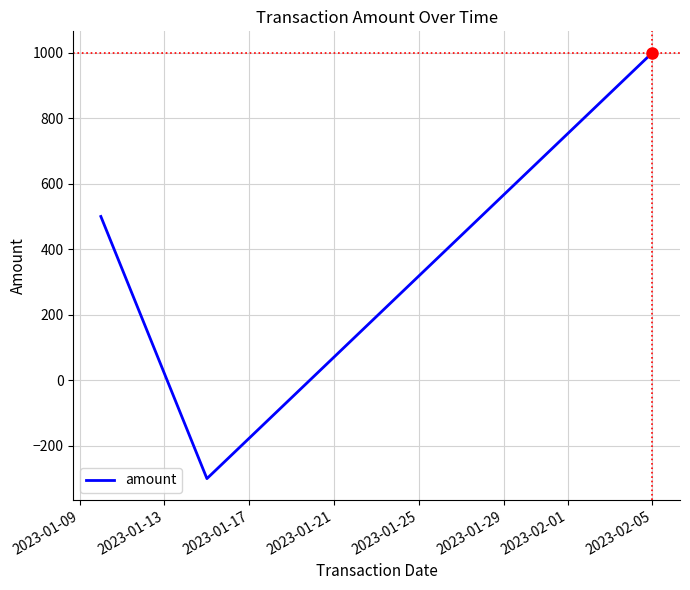

What is the difference between the maximum and second lowest values?

500